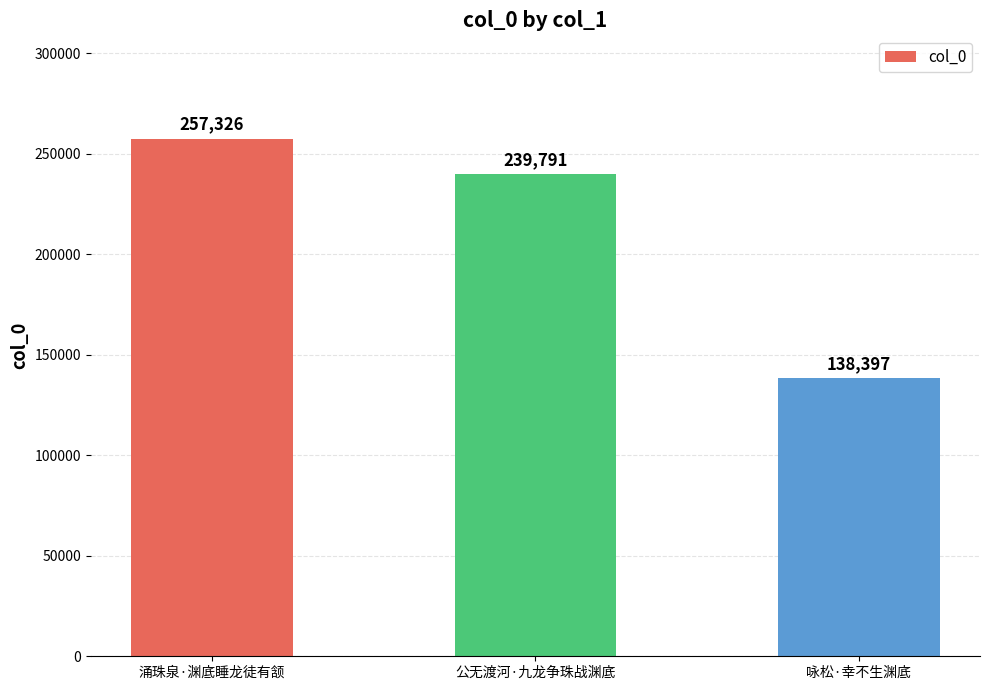

What is the label of the 3rd bar from the left?

咏松·幸不生渊底